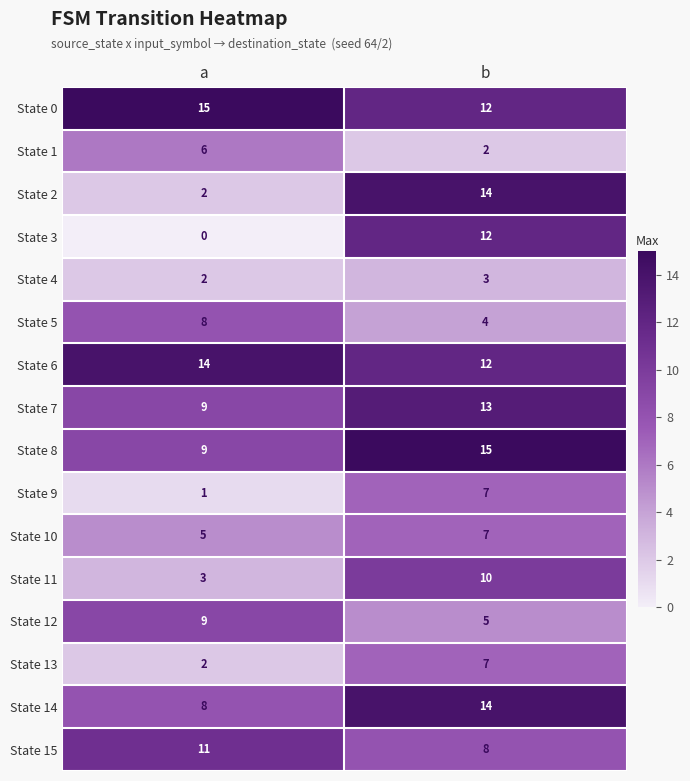

What is the maximum value shown in the chart?

15